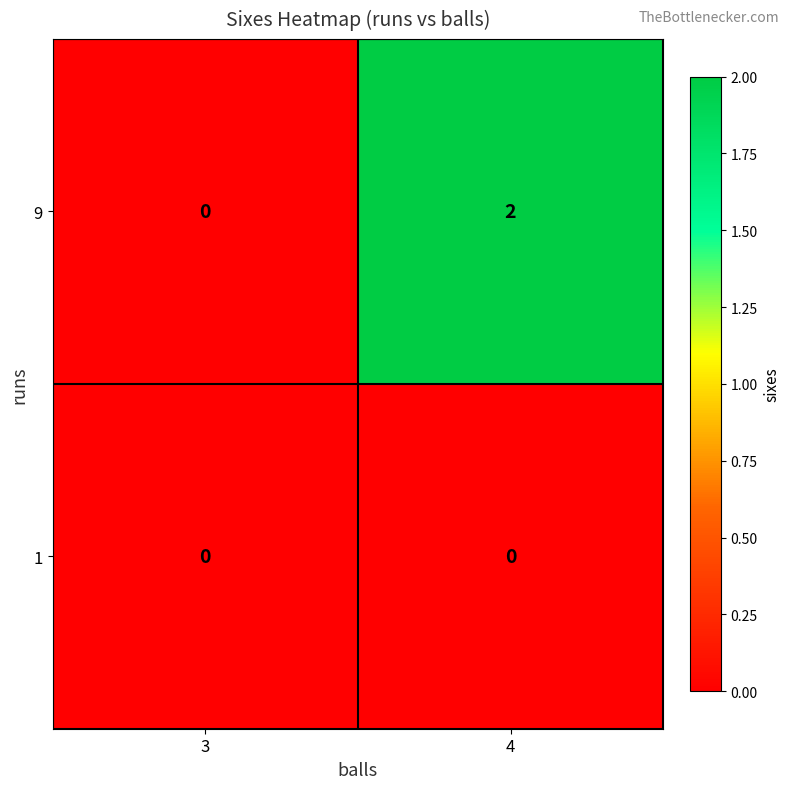

Rank the series at 4 from highest to lowest value.

9, 1